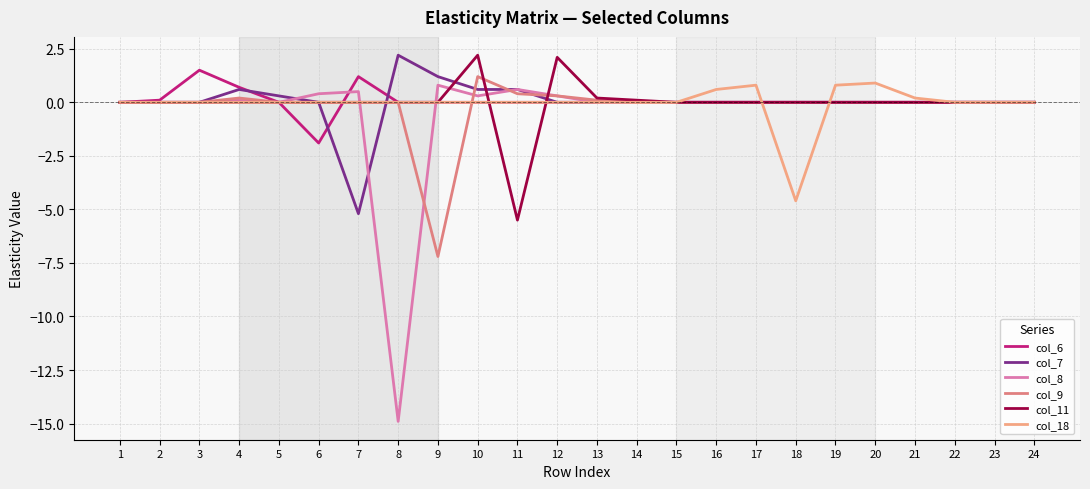

What is the average value of the col_9 series?

-0.2